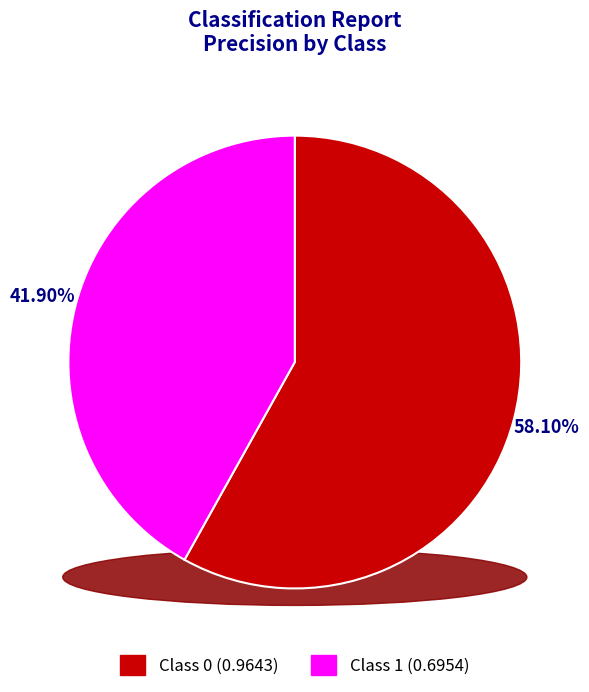

Does 1 account for over 50% of the chart?

No